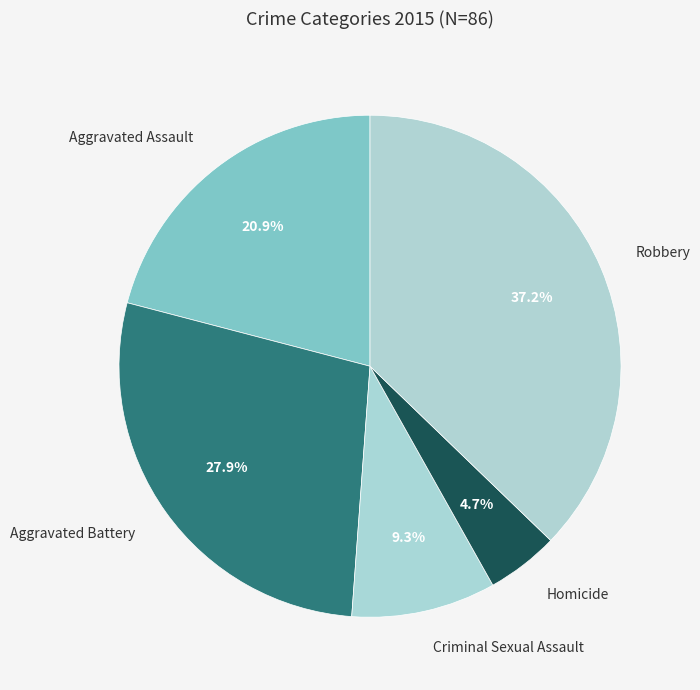

Is there any slice that represents more than half of the pie?

No